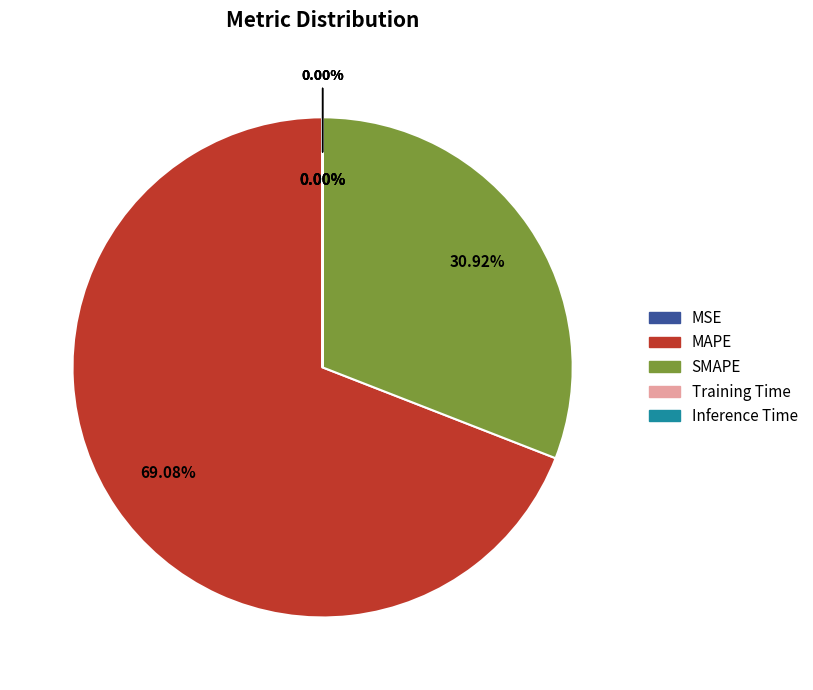

Which slice is the smallest?

Inference Time